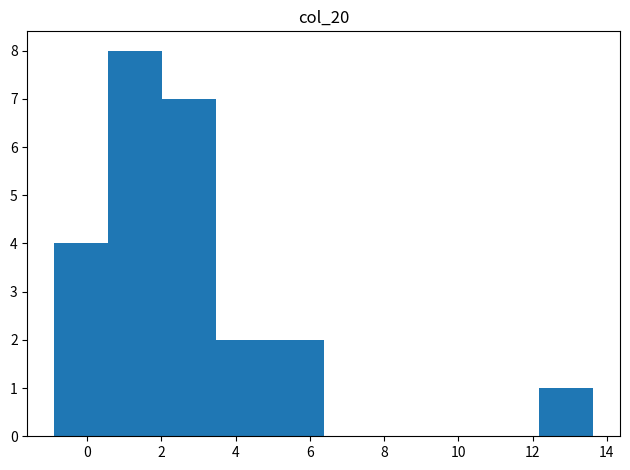

Reading left to right, list every bar in this chart as the range it spans on the x-axis followed by its height. Neither the bar edges nor the heights are printed on the chart, so give them approximately, as read against the axes.

-0.8 to 0.6: 4
0.6 to 2.0: 8
2.0 to 3.4: 7
3.4 to 5.0: 2
5.0 to 6.4: 2
6.4 to 7.8: 0
7.8 to 9.2: 0
9.2 to 10.8: 0
10.8 to 12.2: 0
12.2 to 13.6: 1